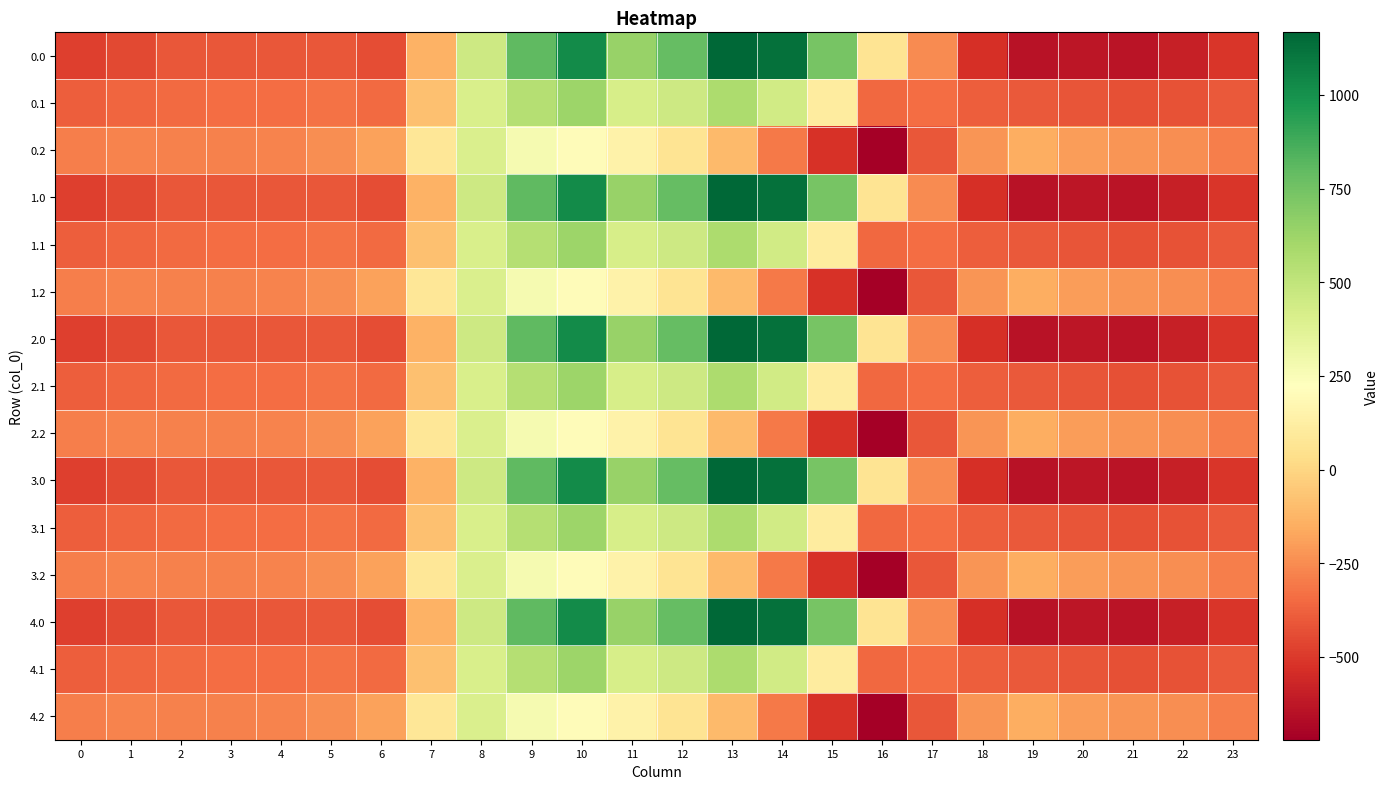

At how many categories does at least one series exceed 1021?

3